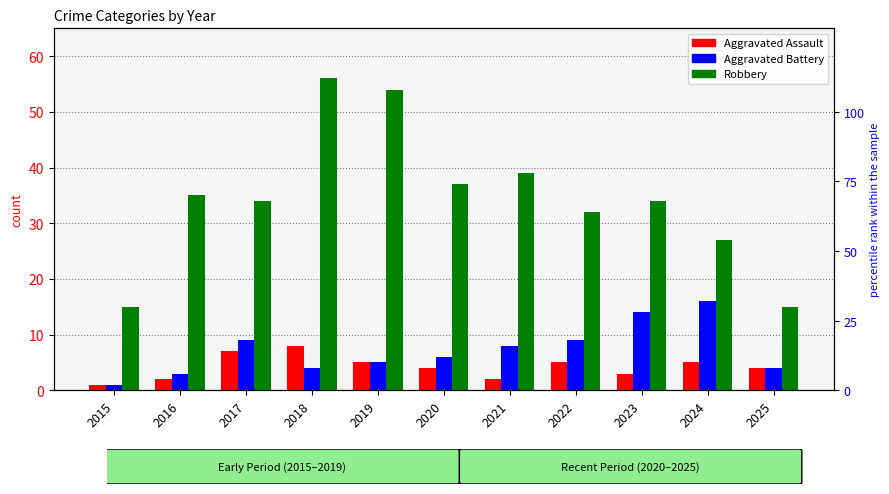

What is the smallest value displayed?

1